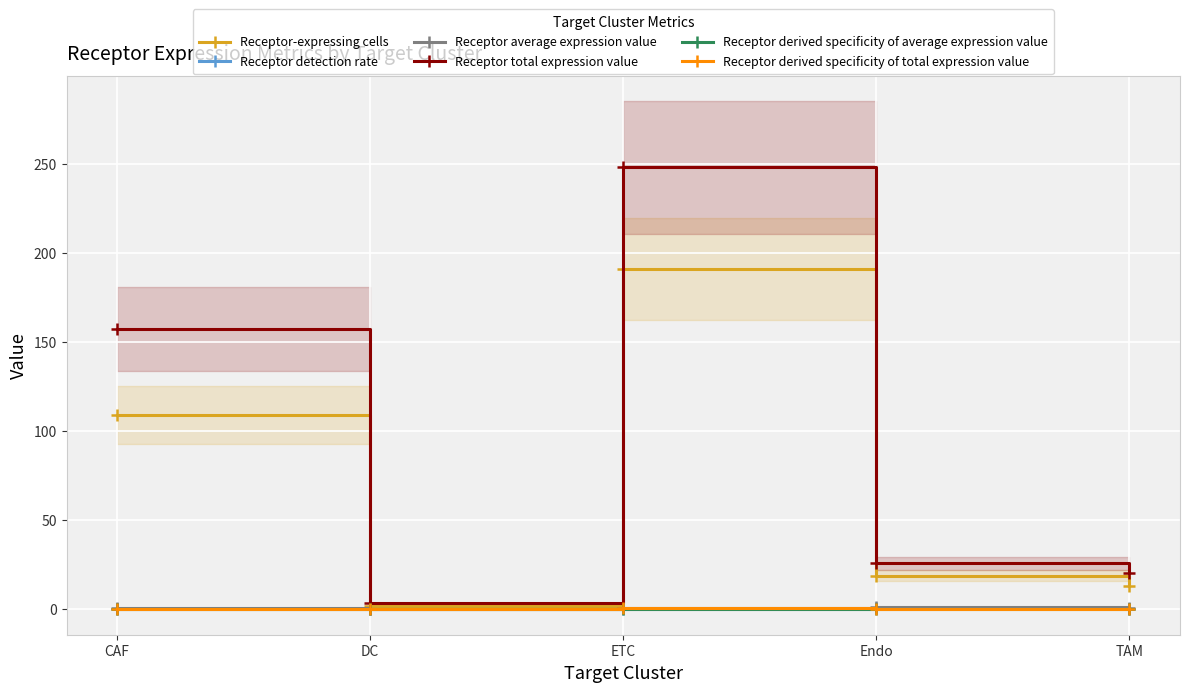

How many lines are shown in the chart?

6